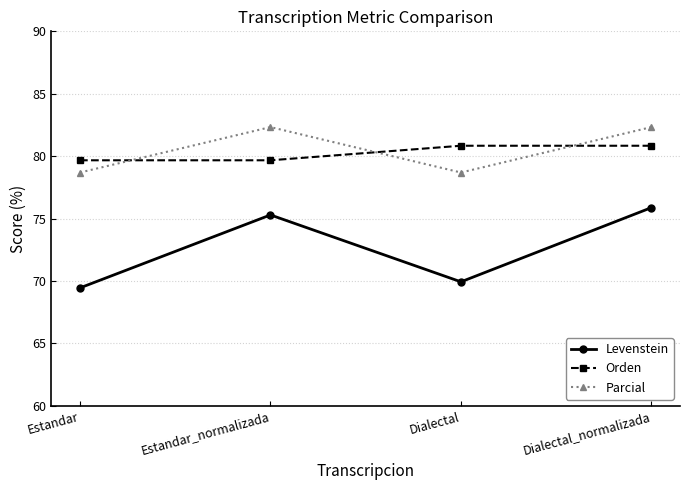

Is the value of Parcial at Dialectal_normalizada greater than the value of Levenstein at Estandar?

Yes